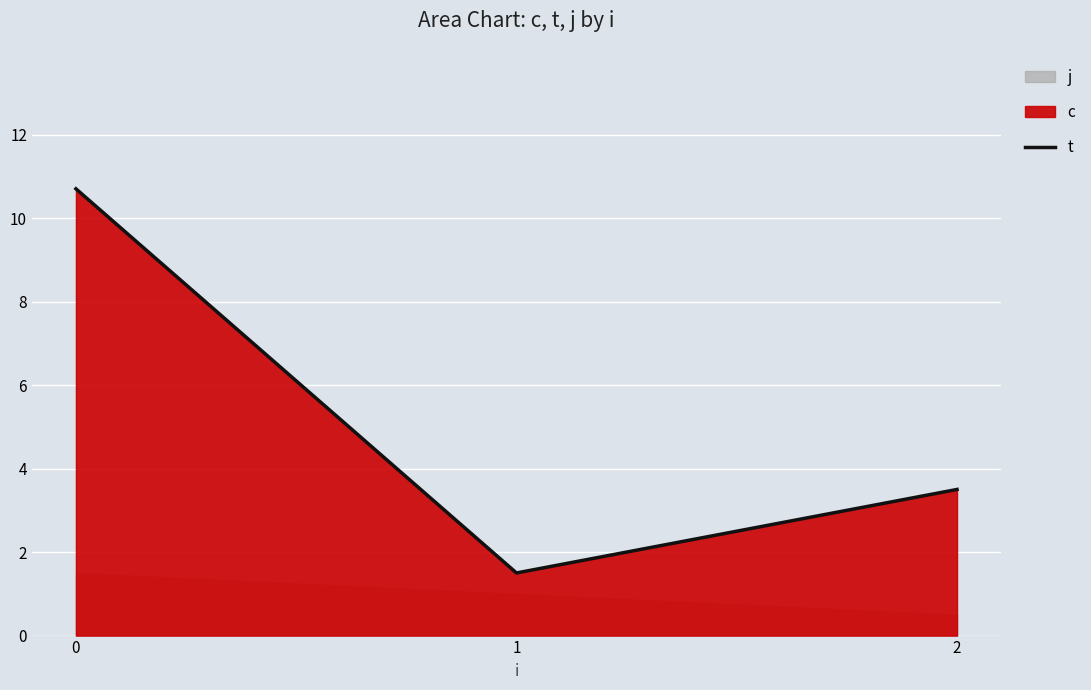

What is the value of the 2nd point from the left?

1.5